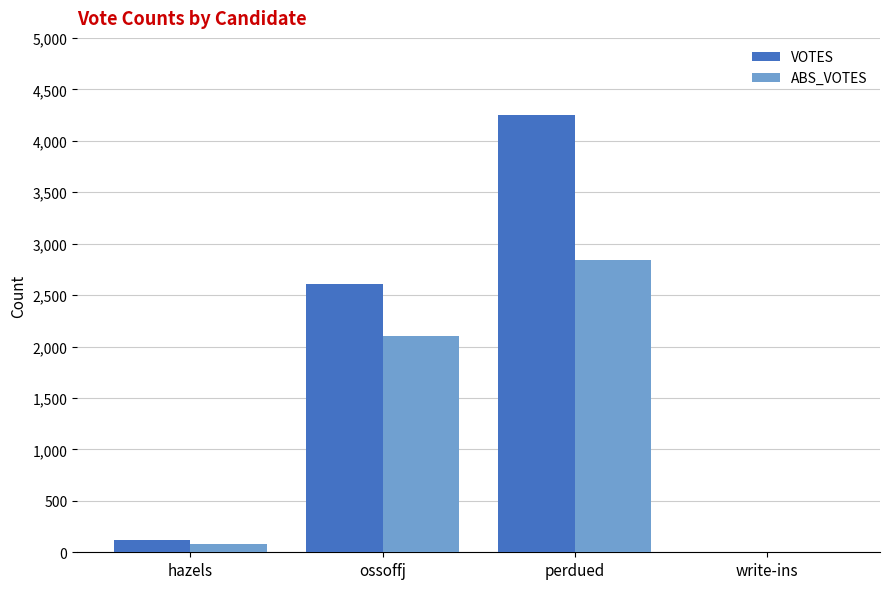

Is the value of VOTES at perdued greater than the value of ABS_VOTES at ossoffj?

Yes